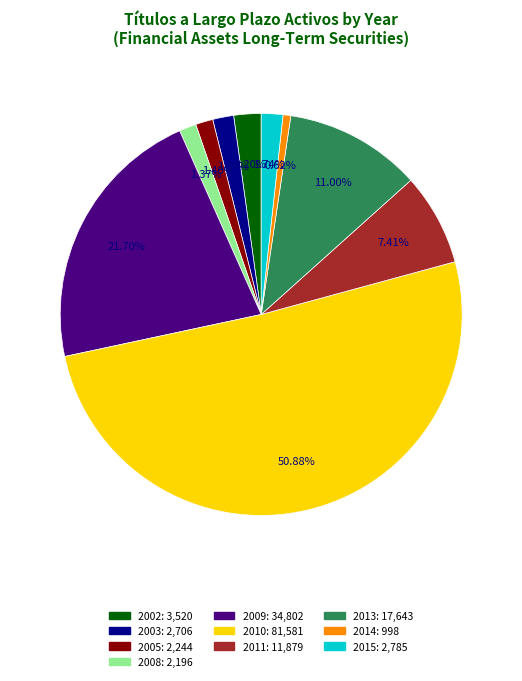

Which category accounts for the majority?

2010